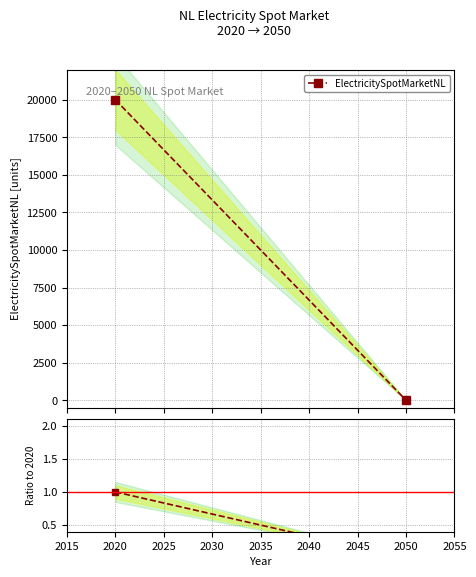

Which series has the widest spread of values?

ElectricitySpotMarketNL